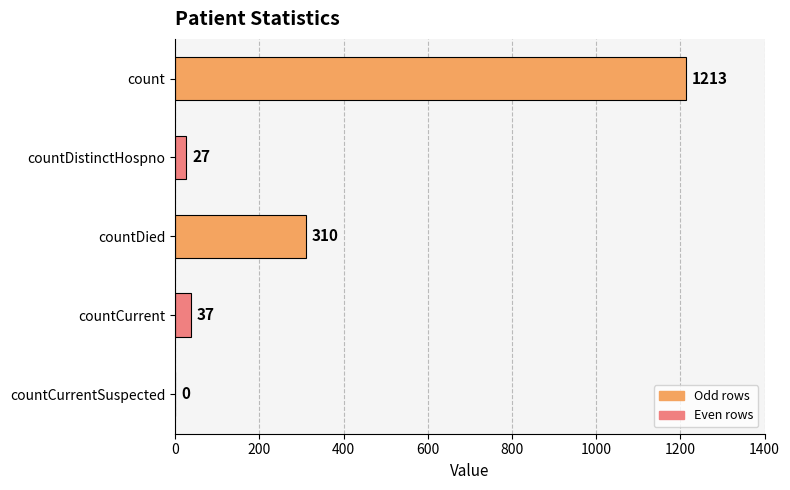

What is the sum of the values at countCurrent and countDied?

347